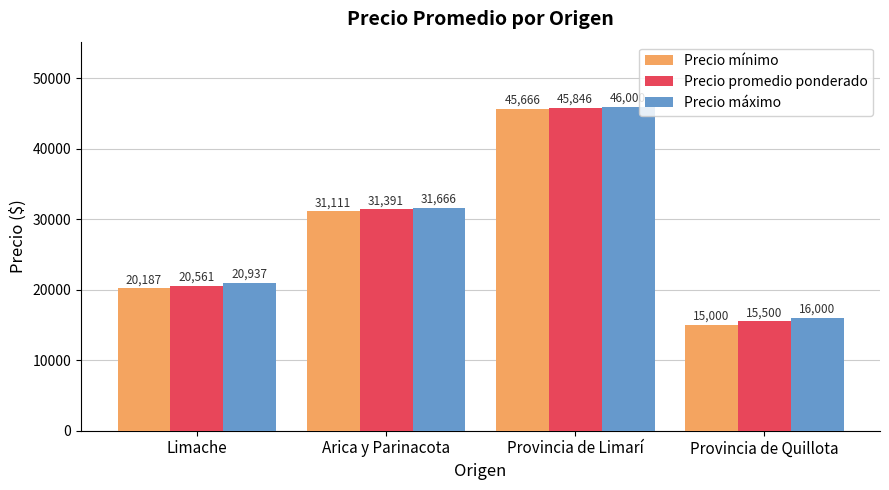

What is the label of the 1st bar from the left?

Limache